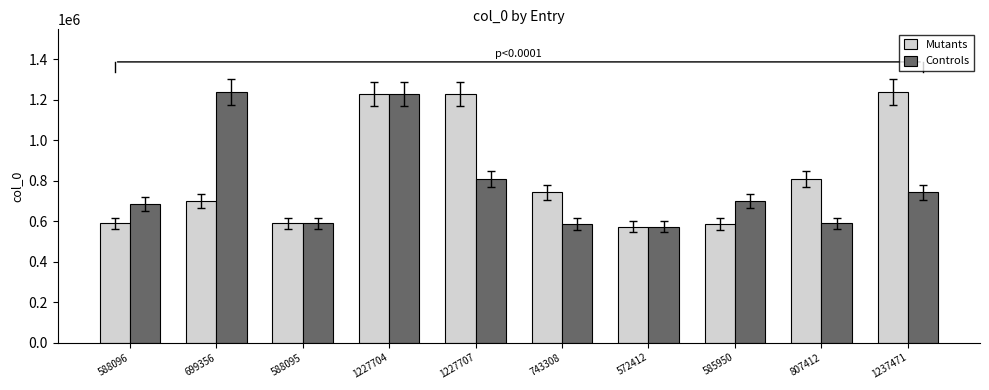

True or false: Mutants has a value of 739843 at 1227704.

False